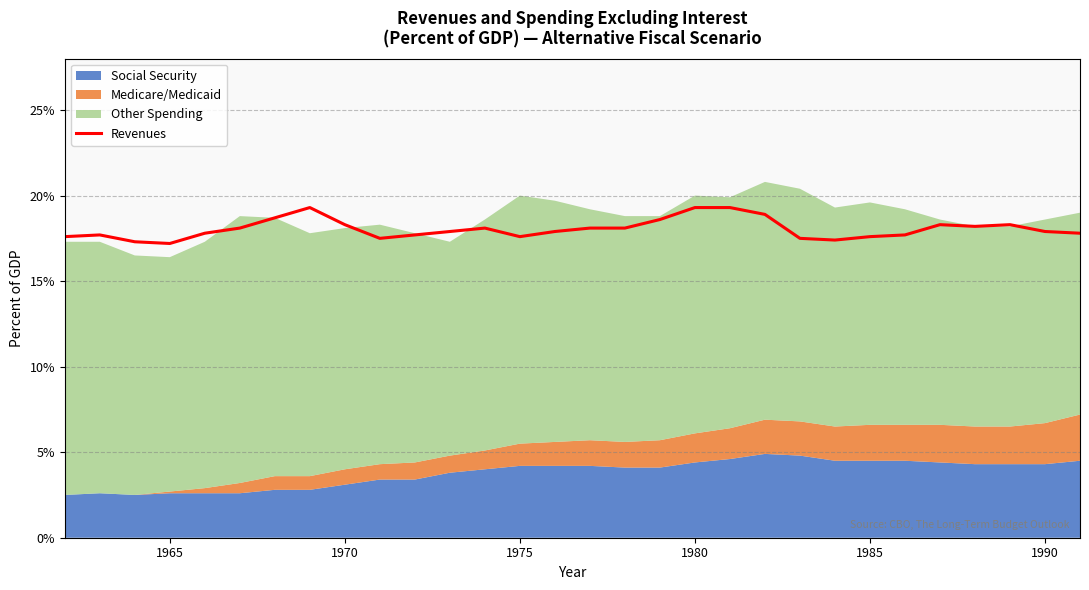

What is the highest value of the Revenues series?

19.3